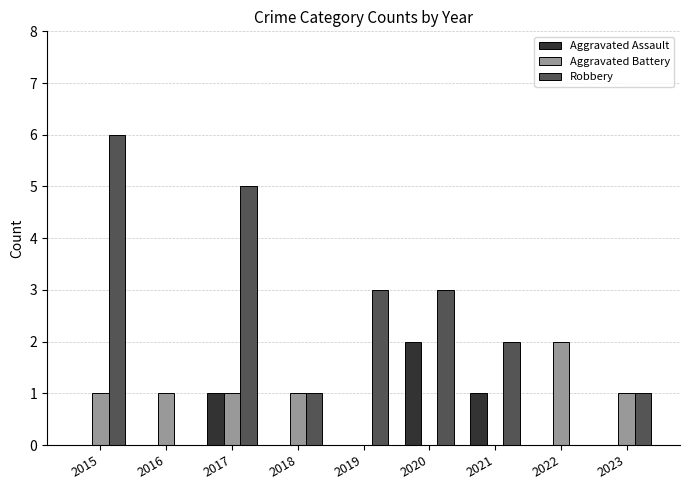

What is the sum of all Aggravated Assault values?

4